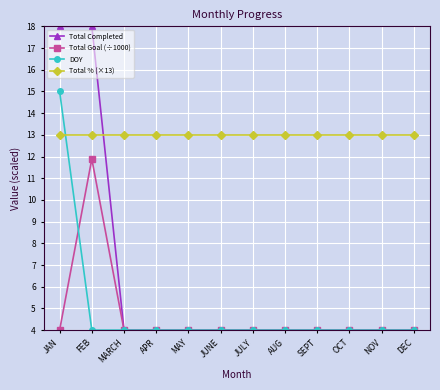

What is the total value across all series at AUG?

25.0